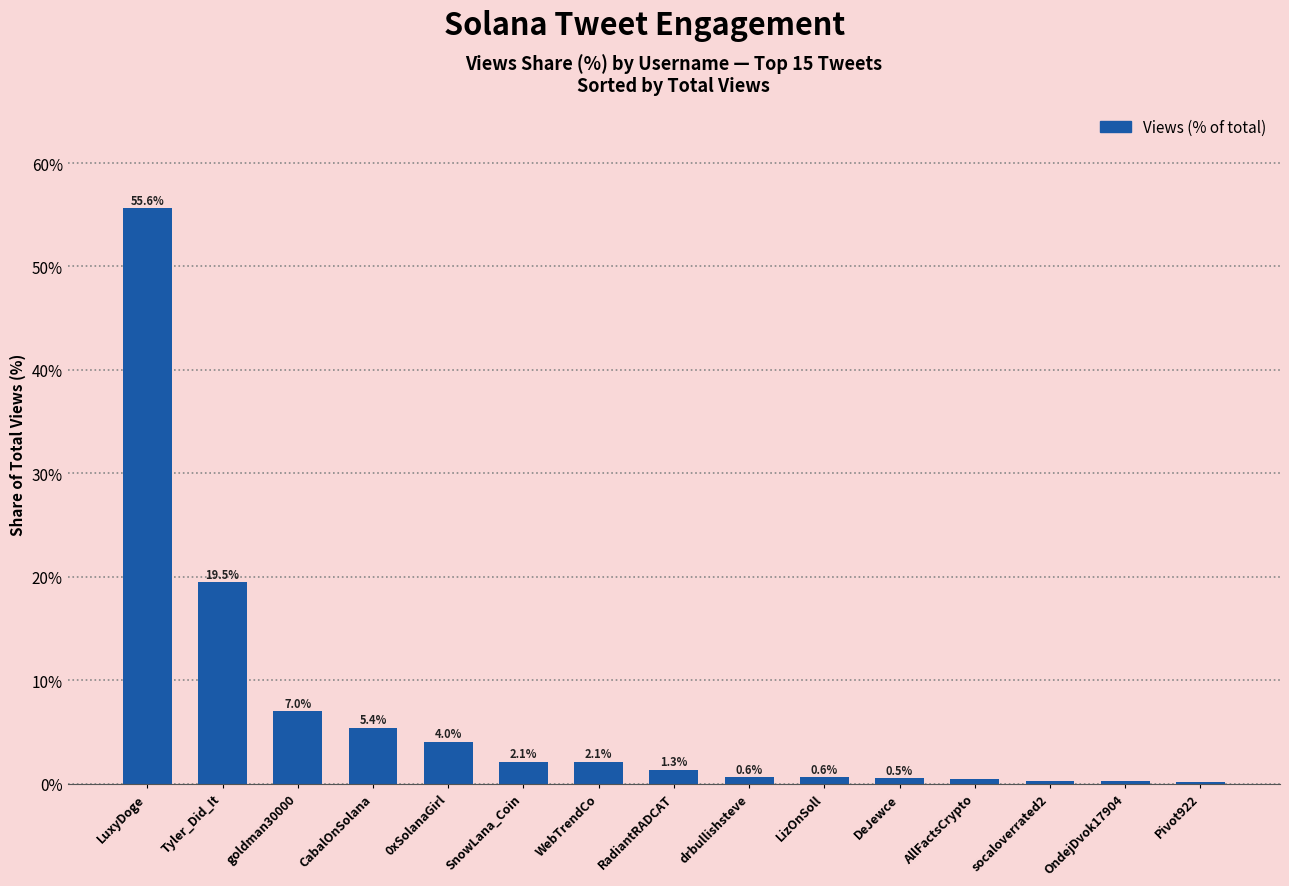

What is the sum of all values?

100.0